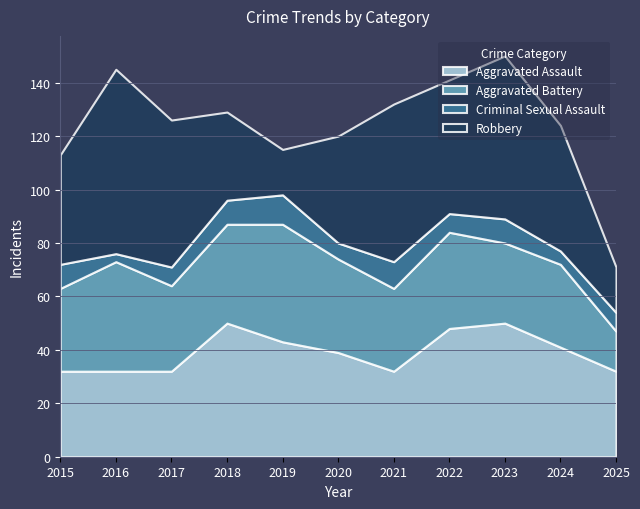

Which series has the largest total across all categories?

Robbery